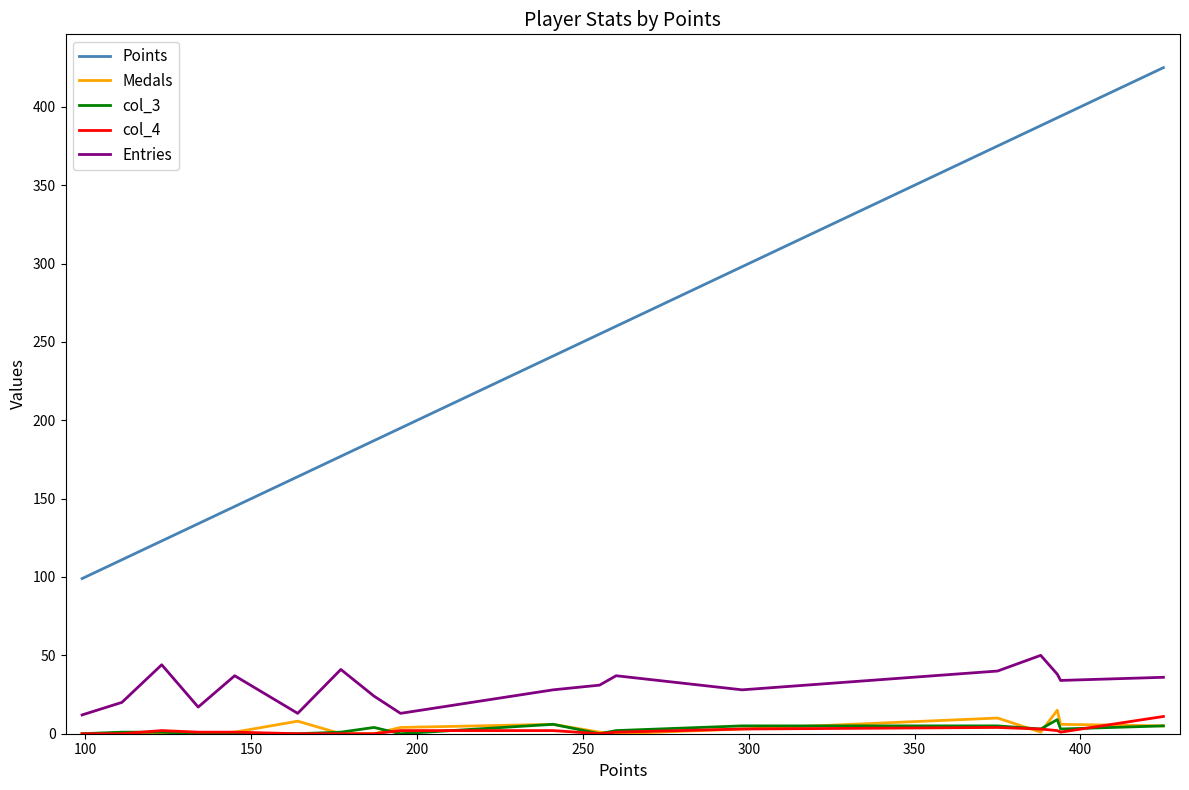

What are all the series names shown in the legend?

Points, Medals, col_3, col_4, Entries